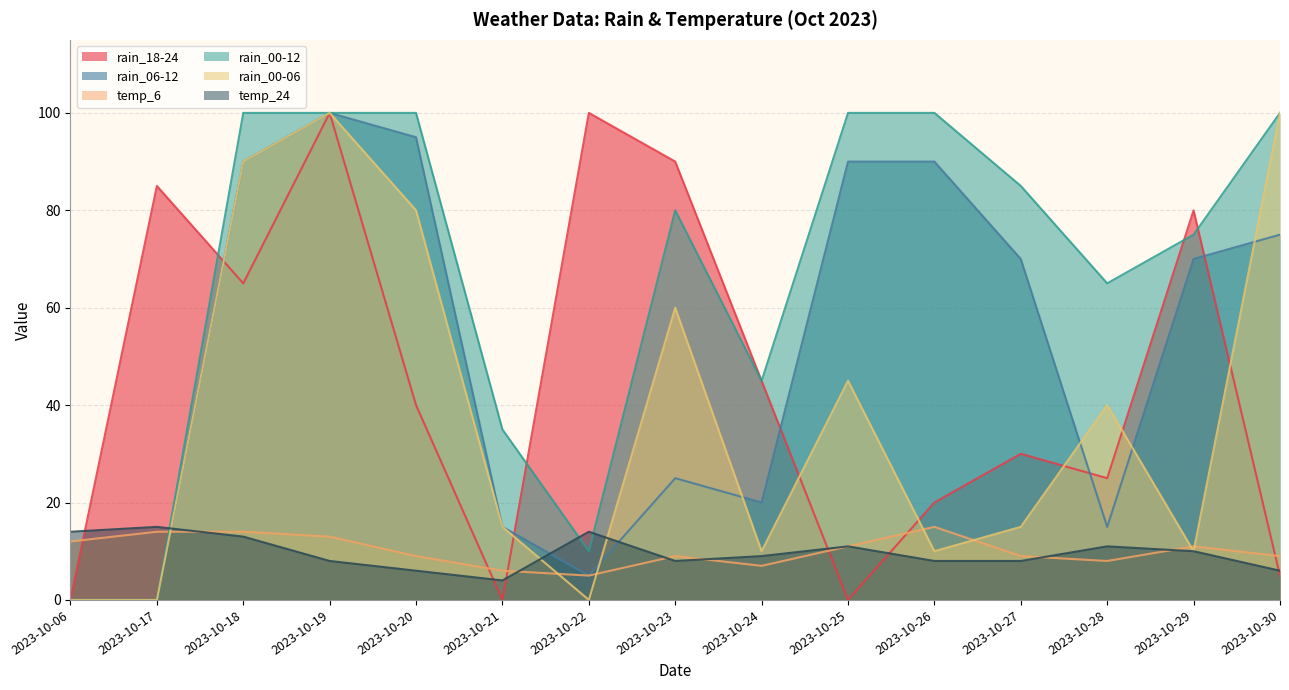

Where is the first local maximum for rain_00-06?

2023-10-19